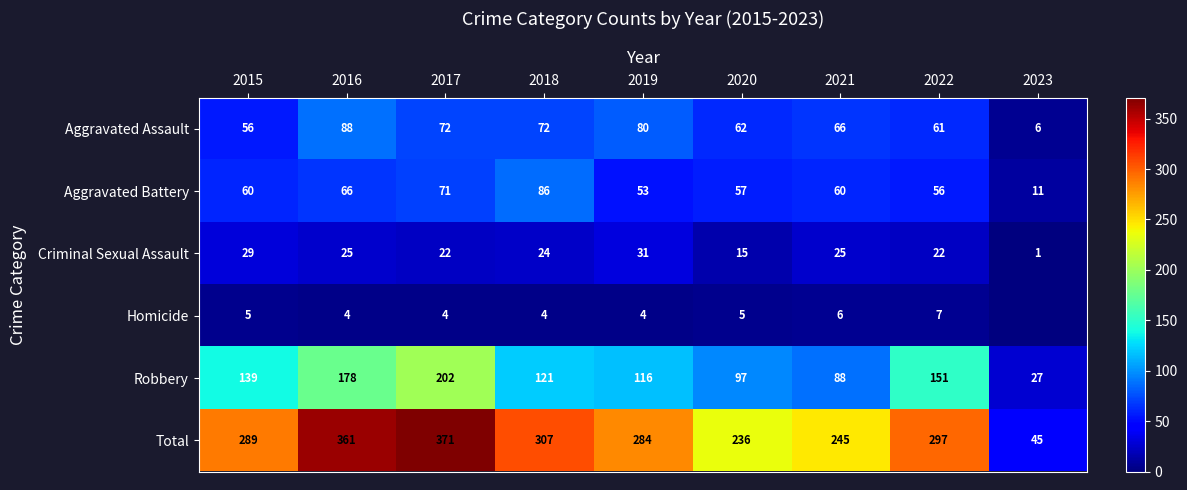

Is the value of Aggravated Assault at 2018 greater than the value of Robbery at 2019?

No